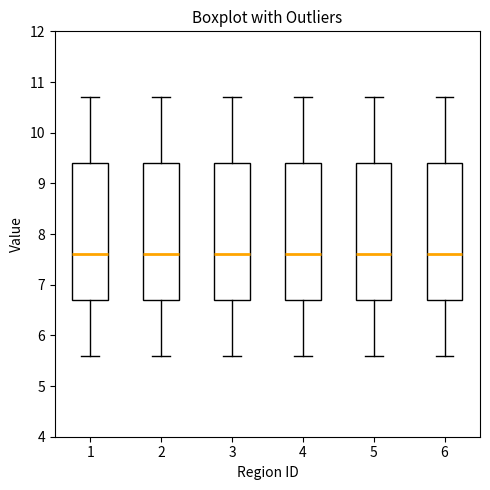

Reading left to right, read every box against the y-axis: the position of its median line, the range the box covers, and the ends of its whiskers. The values are not printed on the chart, so give them approximately, as read against the axis.

1: median 7.6, box 6.7 to 9.4, whiskers 5.6 to 10.7
2: median 7.6, box 6.7 to 9.4, whiskers 5.6 to 10.7
3: median 7.6, box 6.7 to 9.4, whiskers 5.6 to 10.7
4: median 7.6, box 6.7 to 9.4, whiskers 5.6 to 10.7
5: median 7.6, box 6.7 to 9.4, whiskers 5.6 to 10.7
6: median 7.6, box 6.7 to 9.4, whiskers 5.6 to 10.7